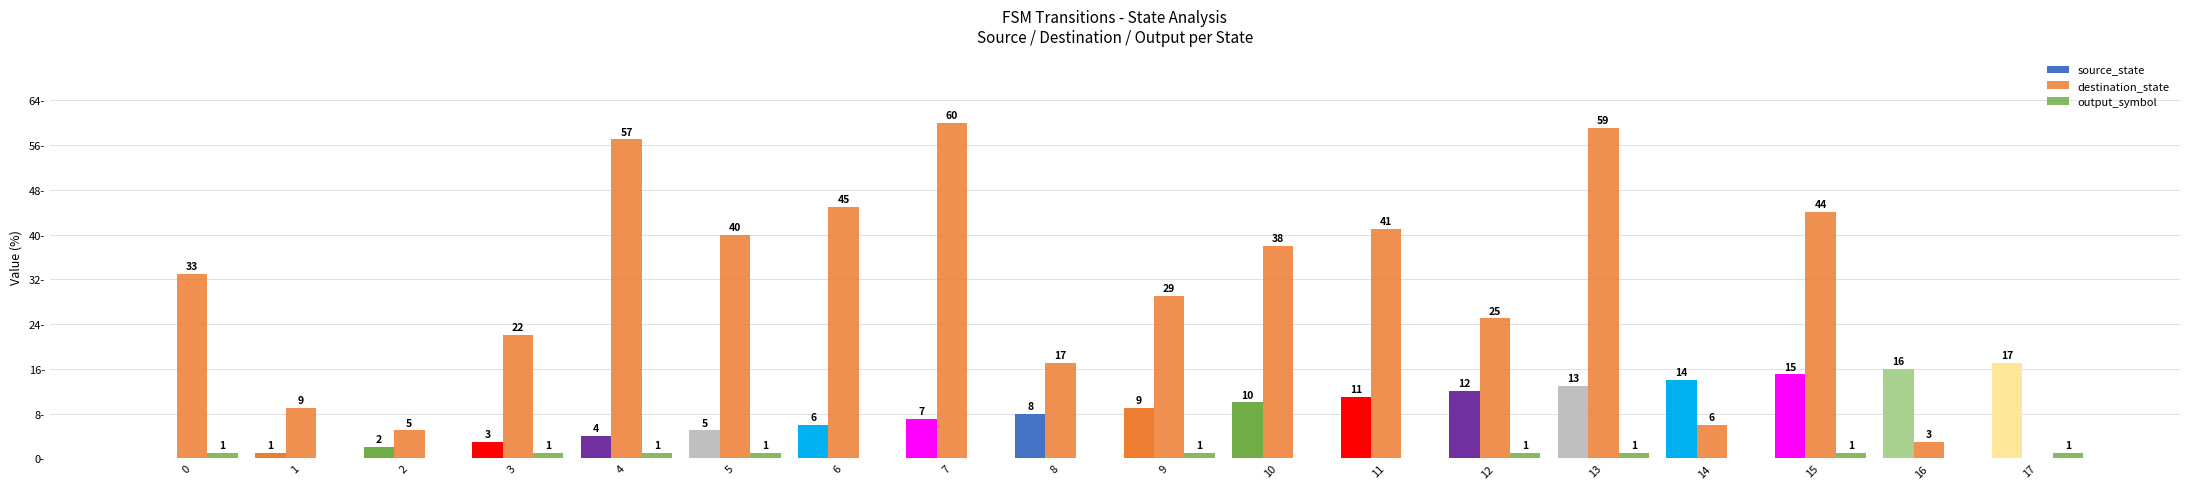

Are the bars horizontal?

No